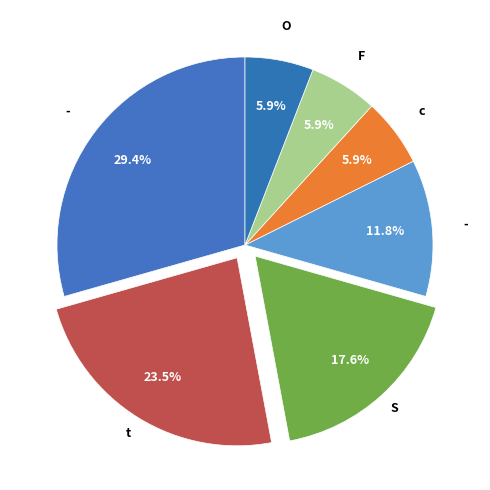

To the nearest percent, what is the difference between the largest and smallest slice percentages?

24%